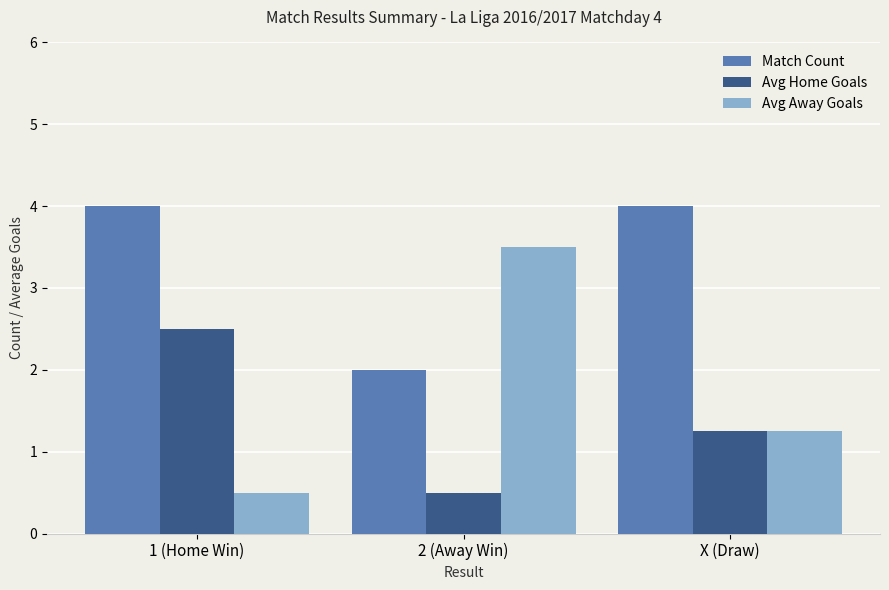

How many bars are there in each group?

3